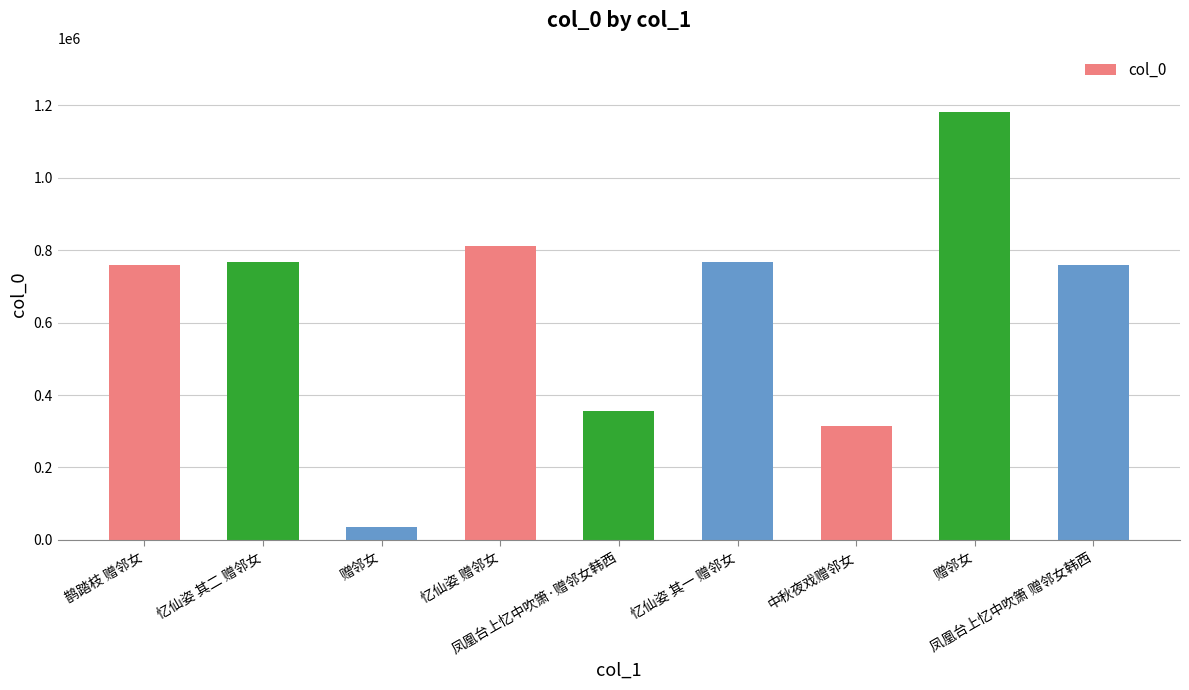

How many values are below 759097?

4